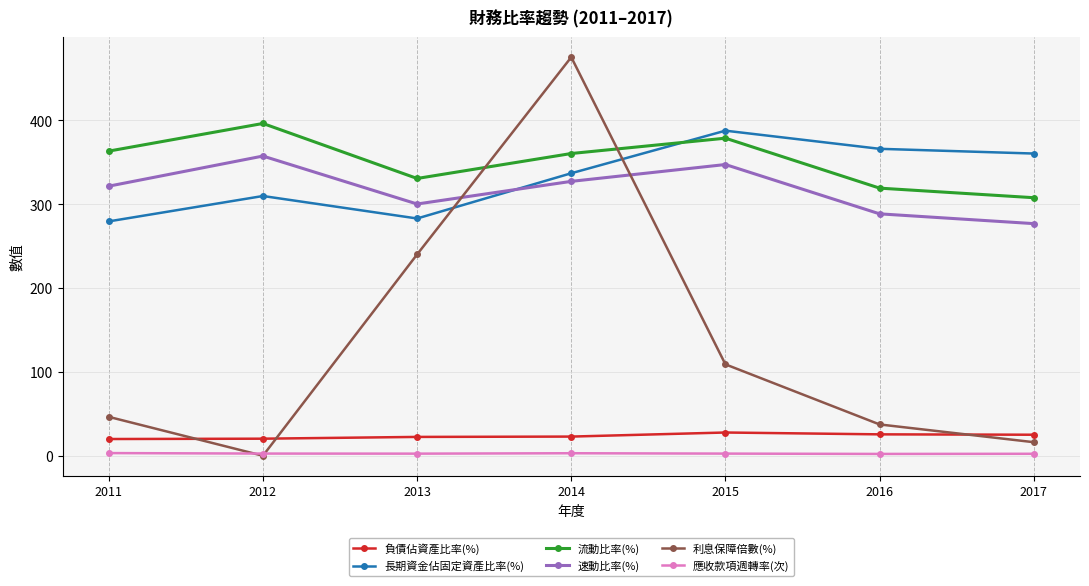

How many data points in 負債佔資產比率(%) are less than 22?

2